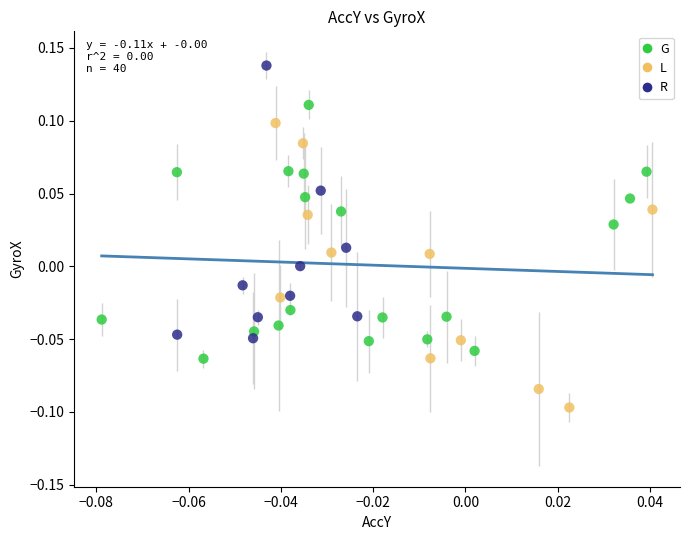

Which series contains the lowest Y value?

L